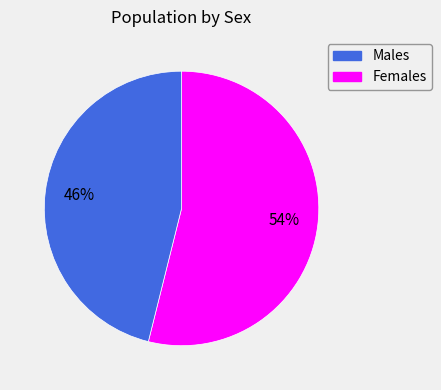

To the nearest percent, what is the difference between the Females and Males slice percentages?

8%